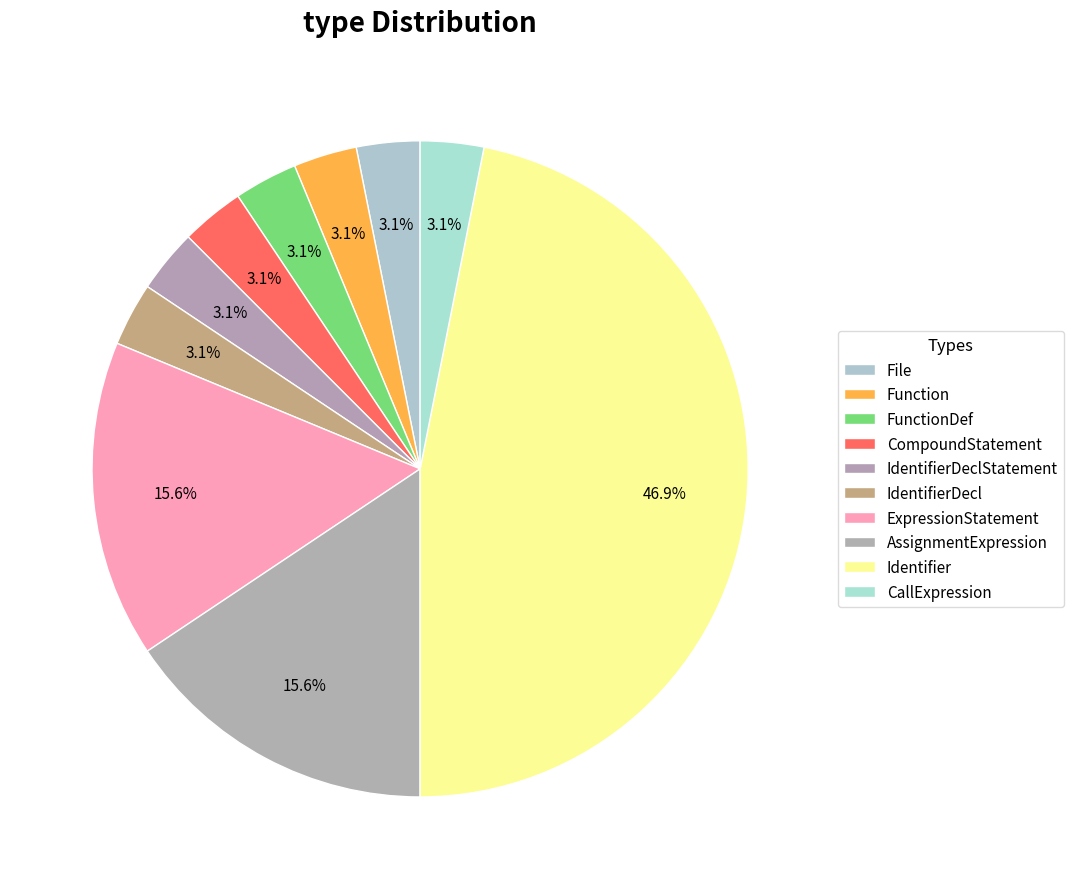

To the nearest percent, what portion does CompoundStatement represent?

3%